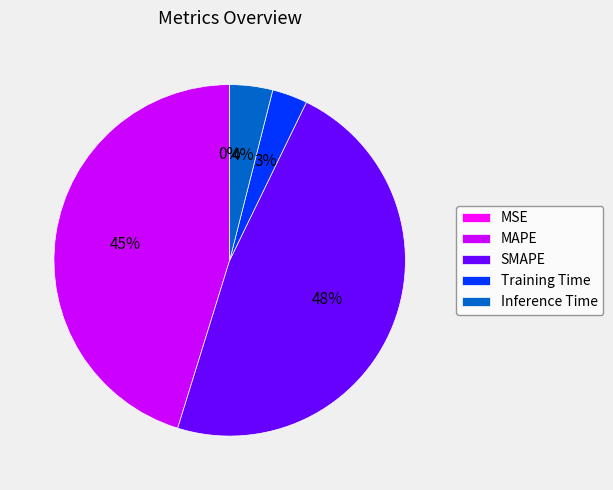

Which has a higher value, Inference Time or Training Time?

Inference Time